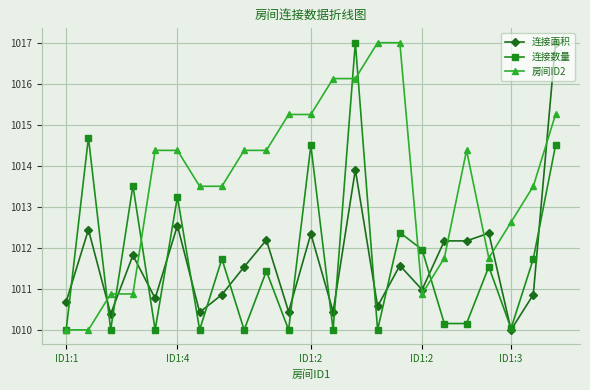

What is the smallest value displayed?

1010.0